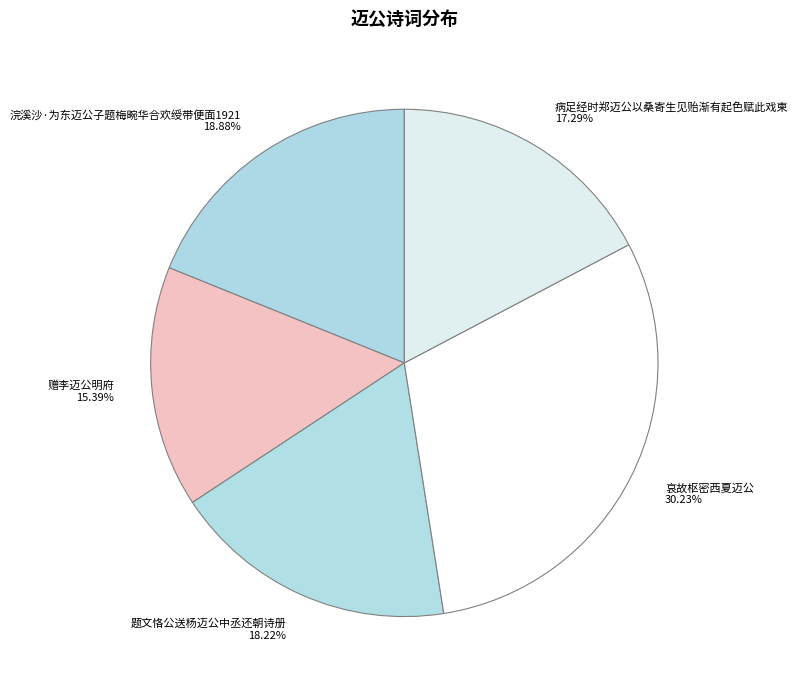

To the nearest percent, what percentage of the pie is 浣溪沙·为东迈公子题梅畹华合欢绶带便面1921?

19%